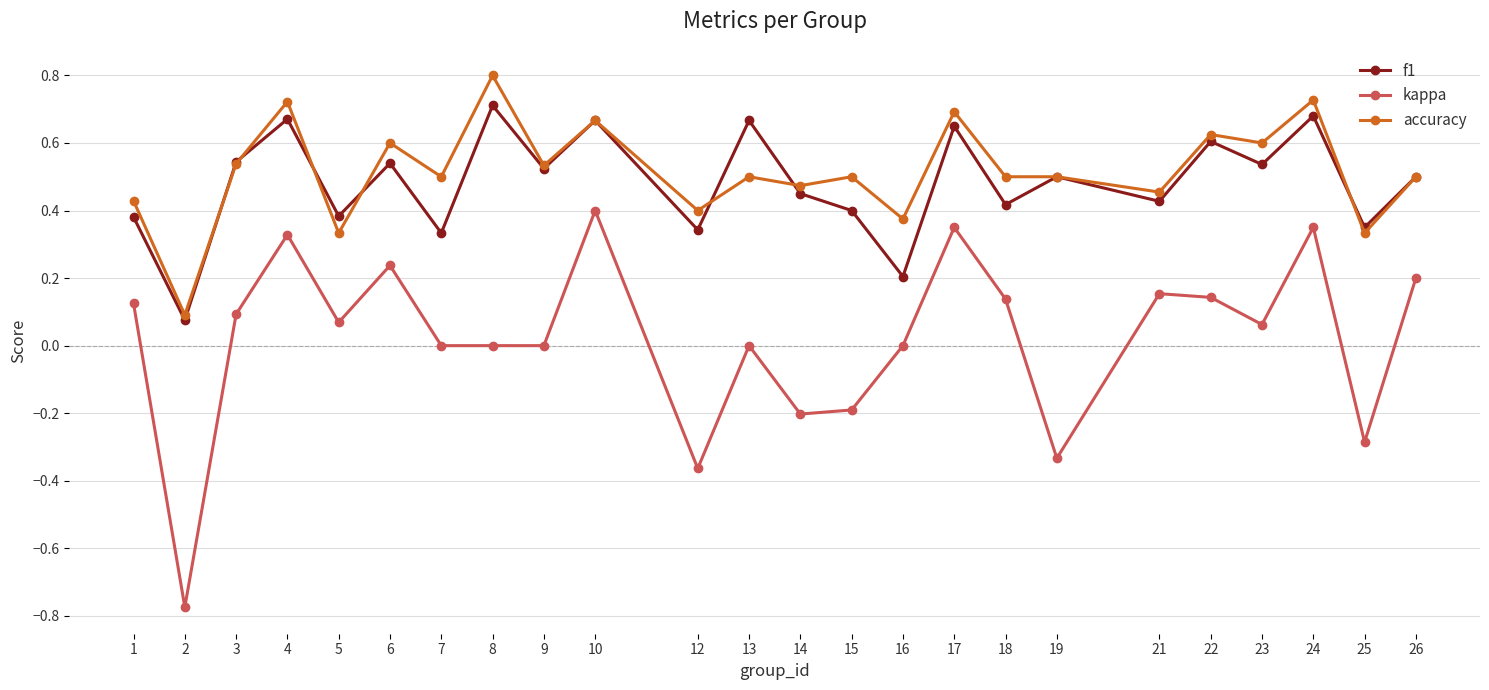

Rank the series by their maximum value, from highest to lowest.

accuracy, f1, kappa